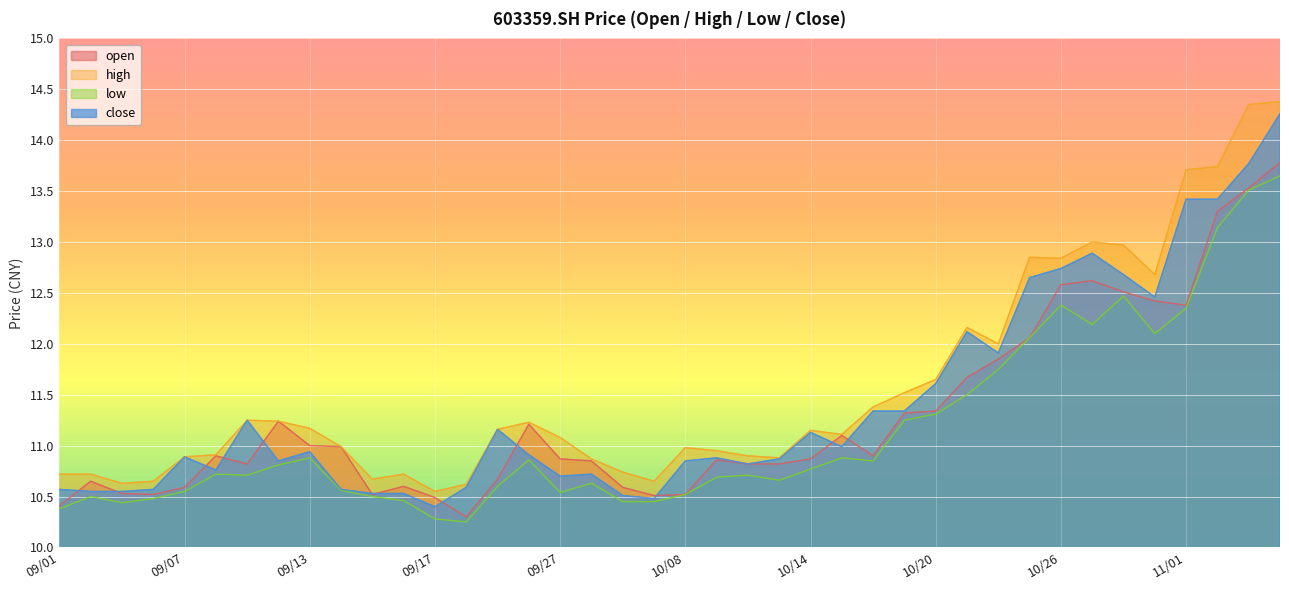

What is the difference between the second highest and second lowest values in the high series?

3.7